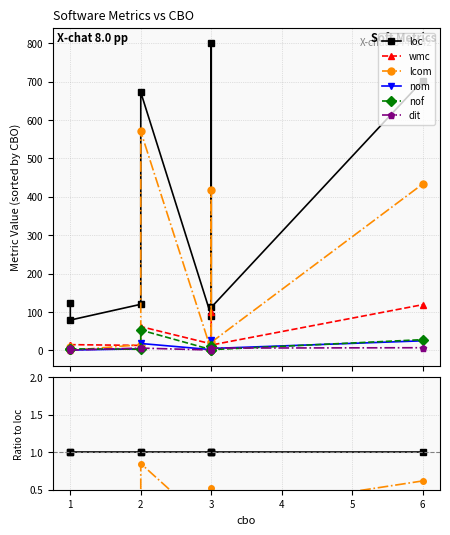

After their last crossing, which series has the higher values: nof or nom?

nof